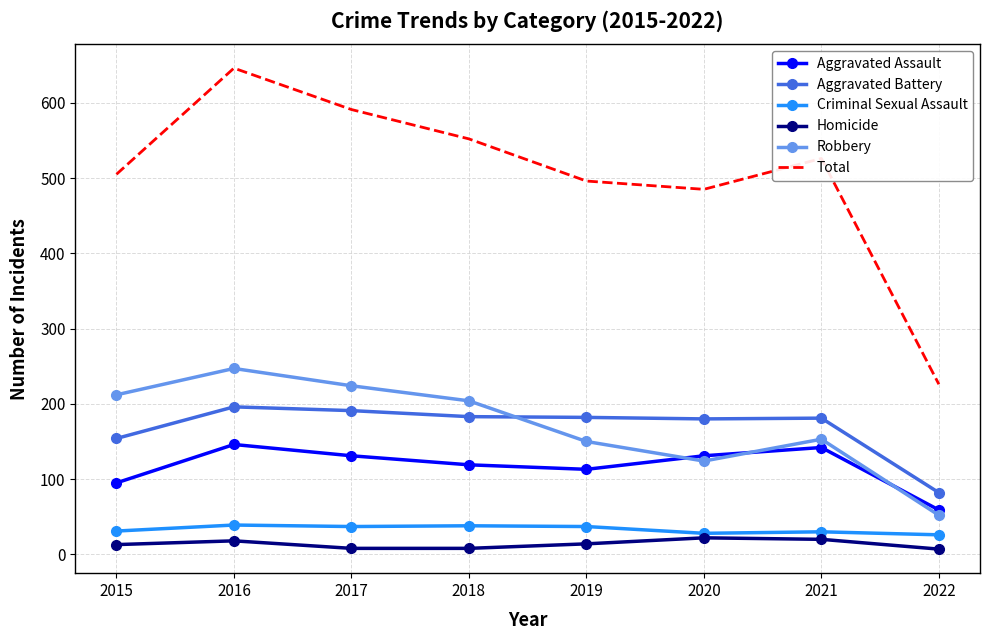

The value of Criminal Sexual Assault at 2022 is 26. True or false?

True